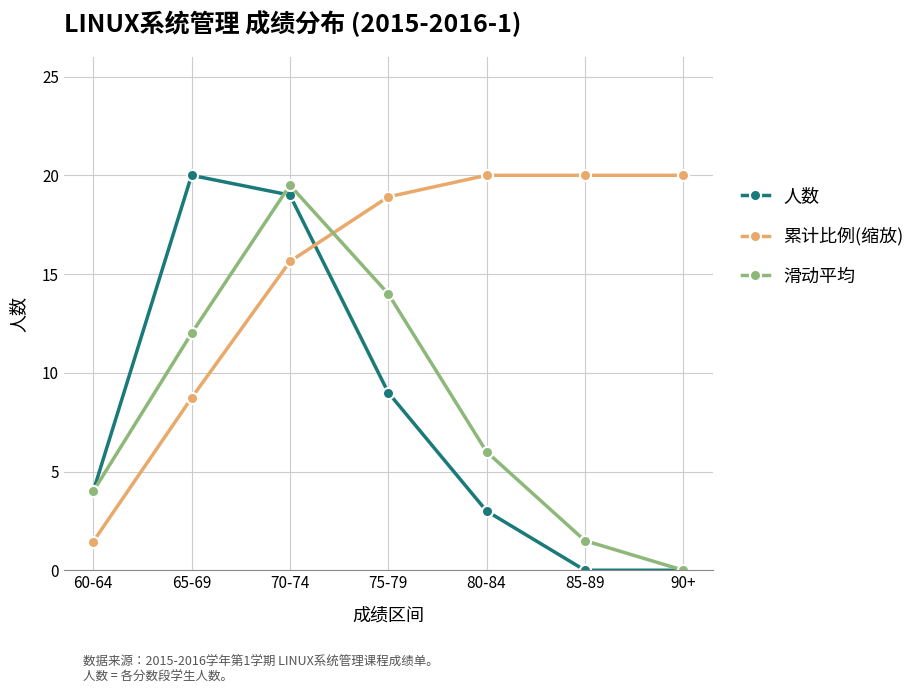

How many positive values does the 滑动平均 series have?

6